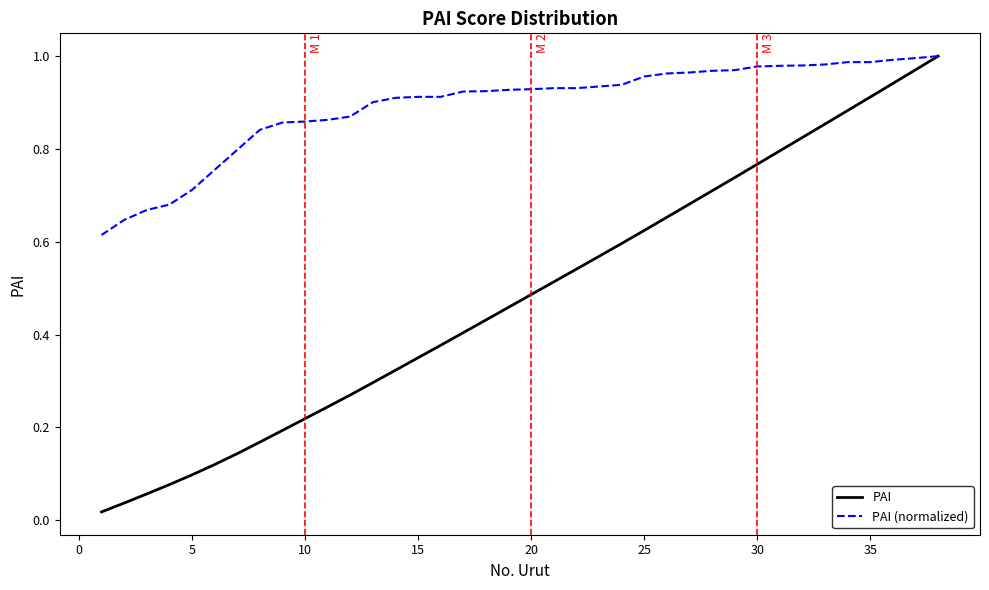

Which series has the largest total across all categories?

PAI (normalized)